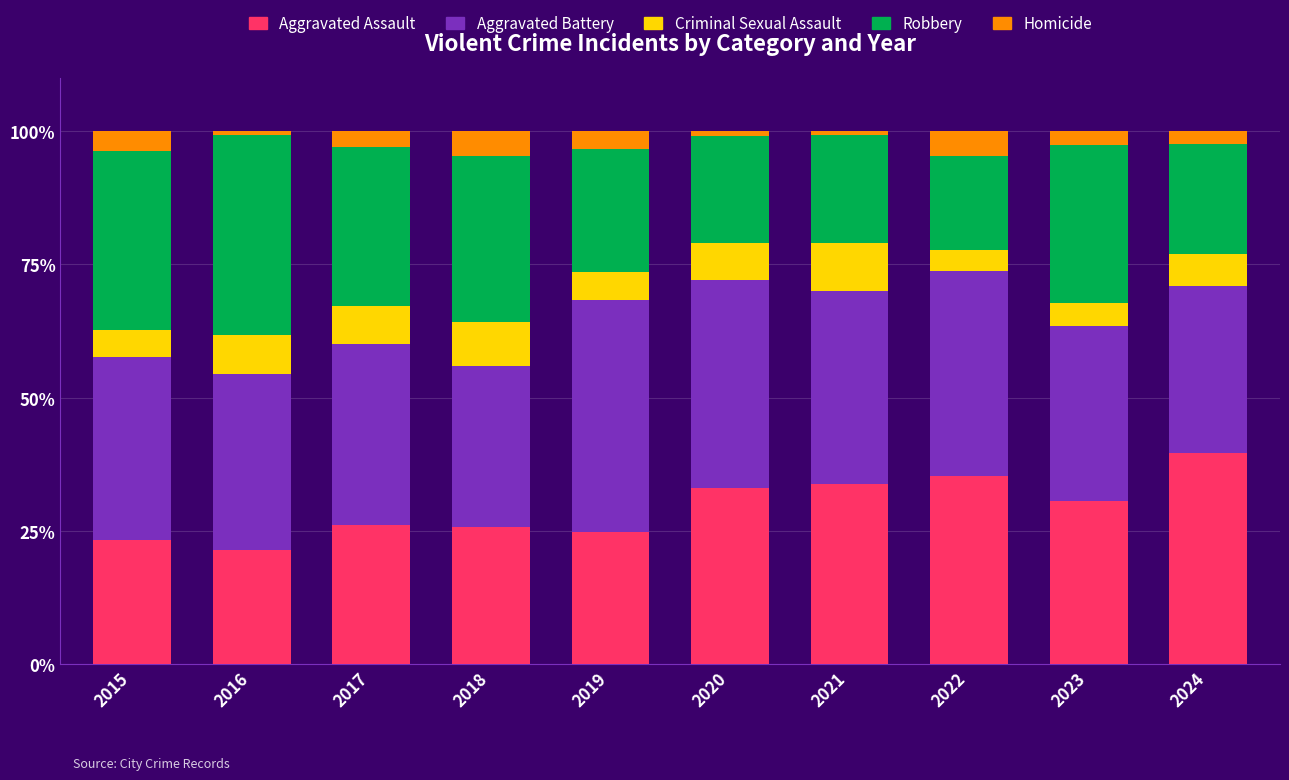

At which label does Aggravated Assault reach its peak?

2024